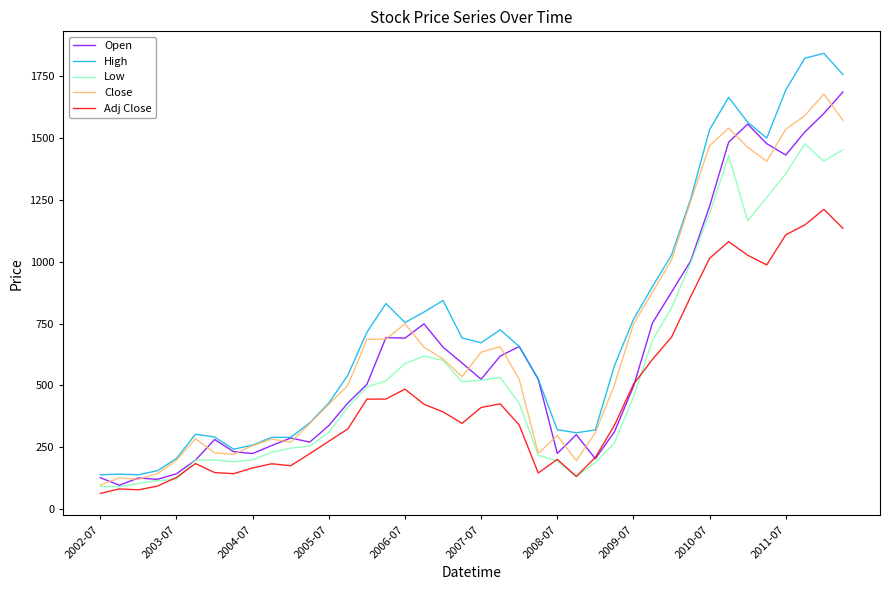

Which series has the largest range (max minus min)?

High